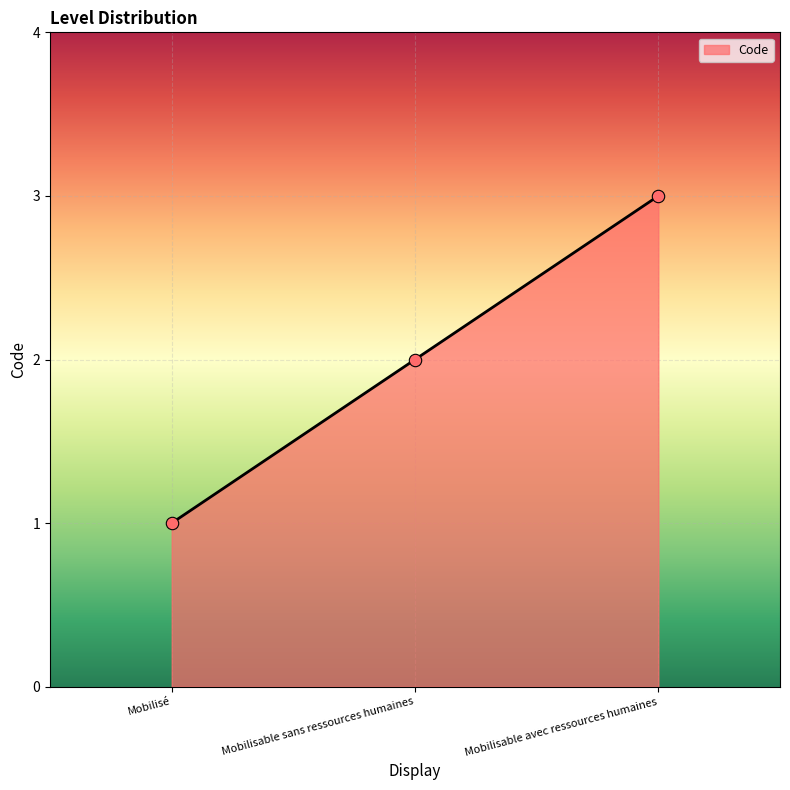

What is the change in value from Mobilisé to Mobilisable sans ressources humaines?

+1